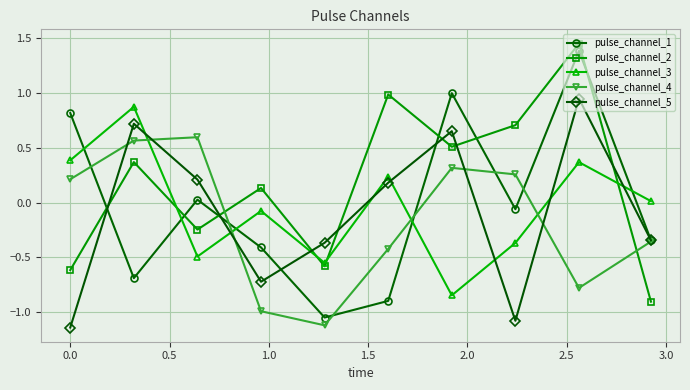

True or false: pulse_channel_4 and pulse_channel_2 cross at least once.

True